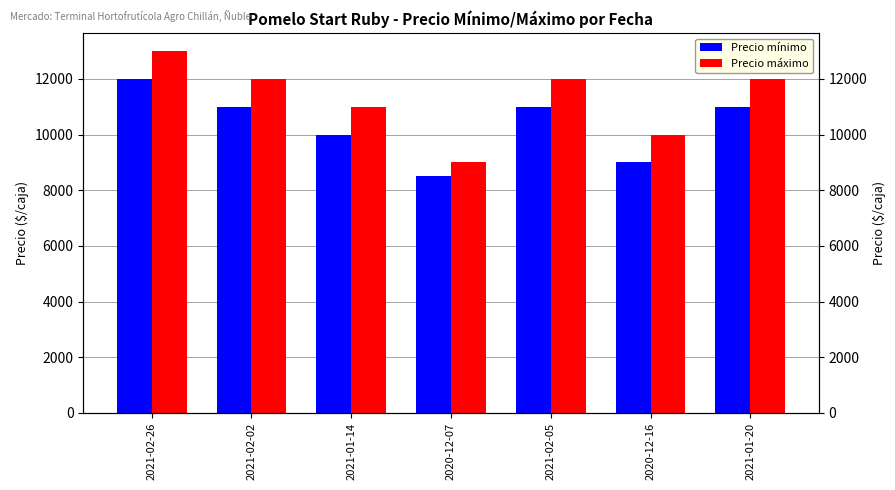

Reading right to left, what are all the values shown in this chart?

Precio mínimo: 11000	9000	11000	8500	10000	11000	12000
Precio máximo: 12000	10000	12000	9000	11000	12000	13000